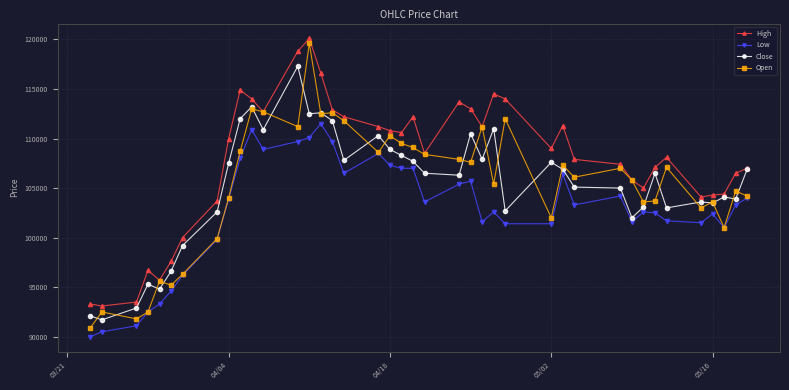

Which series has the widest spread of values?

Open